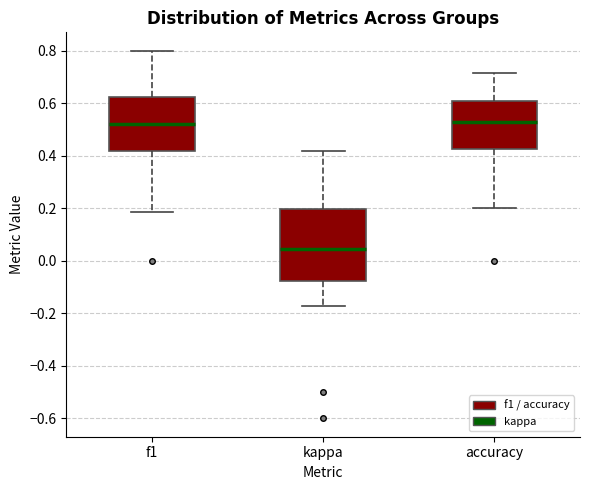

Reading left to right, transcribe this box plot: for each box, give where its median line is, the range the box spans, and where its two whiskers end, as read against the y-axis. The values are not printed on the chart, so give them approximately, as read against the axis.

f1: median 0.52, box 0.42 to 0.62, whiskers 0.18 to 0.80
kappa: median 0.04, box -0.08 to 0.20, whiskers -0.18 to 0.42
accuracy: median 0.52, box 0.42 to 0.60, whiskers 0.20 to 0.72